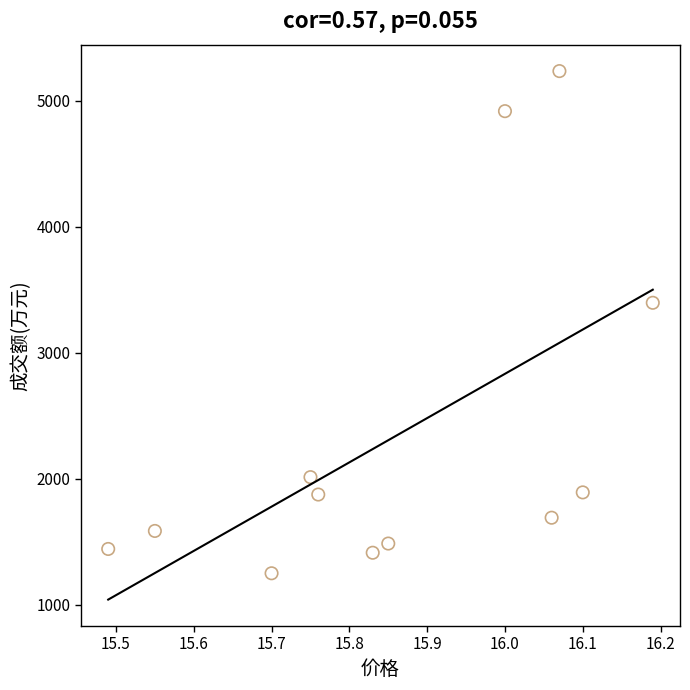

What is the range of Y values (max minus min)?

3986